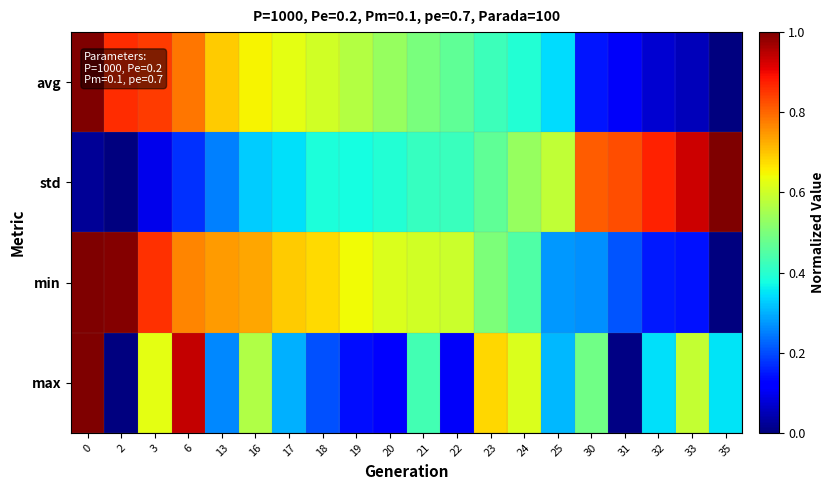

At 18, list the series in order from smallest to largest.

max, std, avg, min